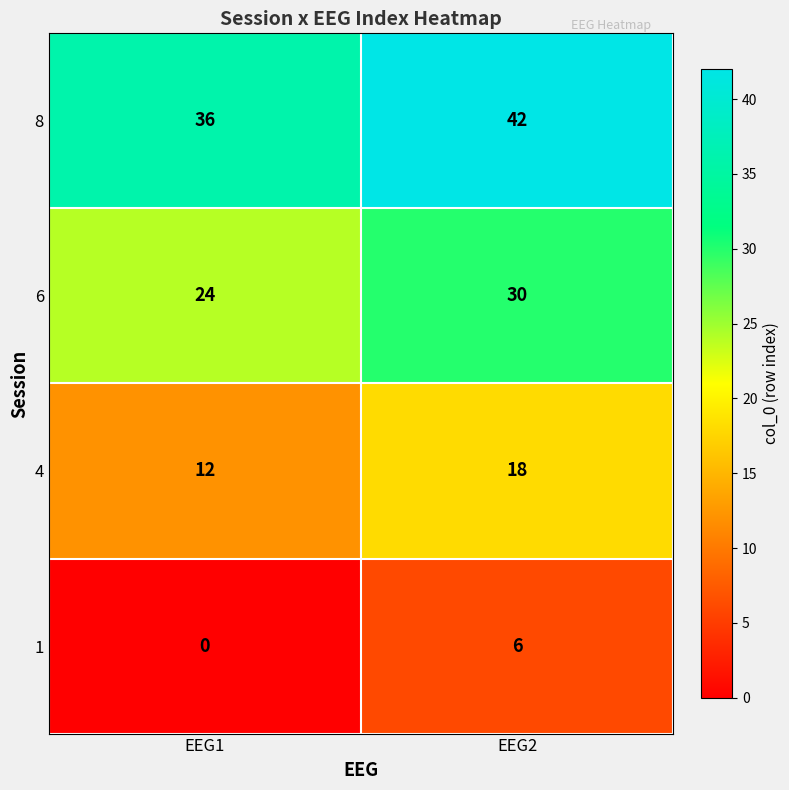

Which series has the largest total across all categories?

8